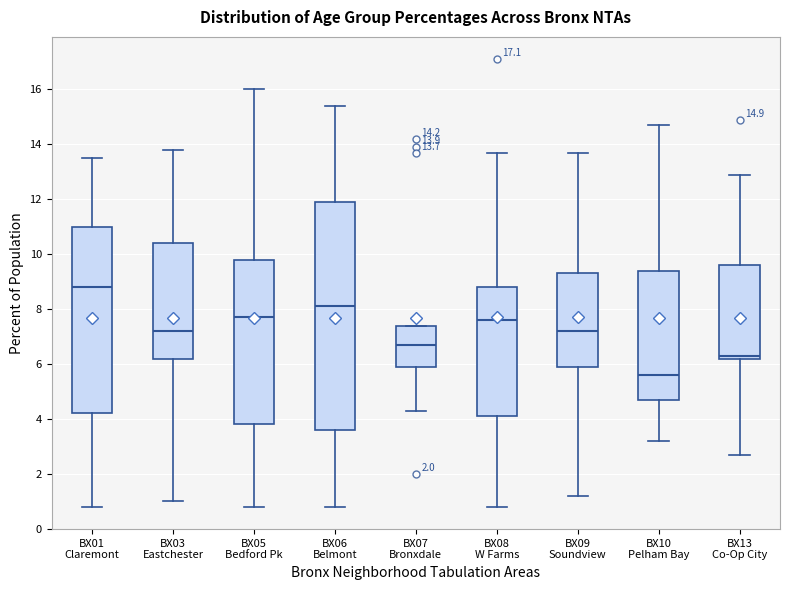

Which box is the tallest, from its lower edge to its upper edge?

BX06 Belmont